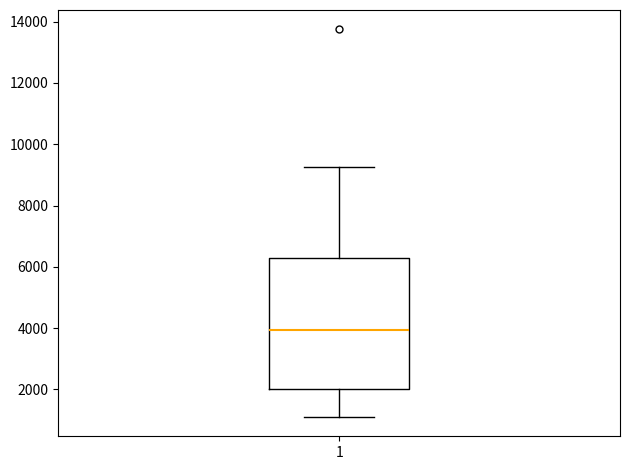

Transcribe this box plot: give where the median line is, the range the box spans, and where the two whiskers end, as read against the y-axis. The values are not printed on the chart, so give them approximately, as read against the axis.

median 4000, box 2000 to 6200, whiskers 1200 to 9200